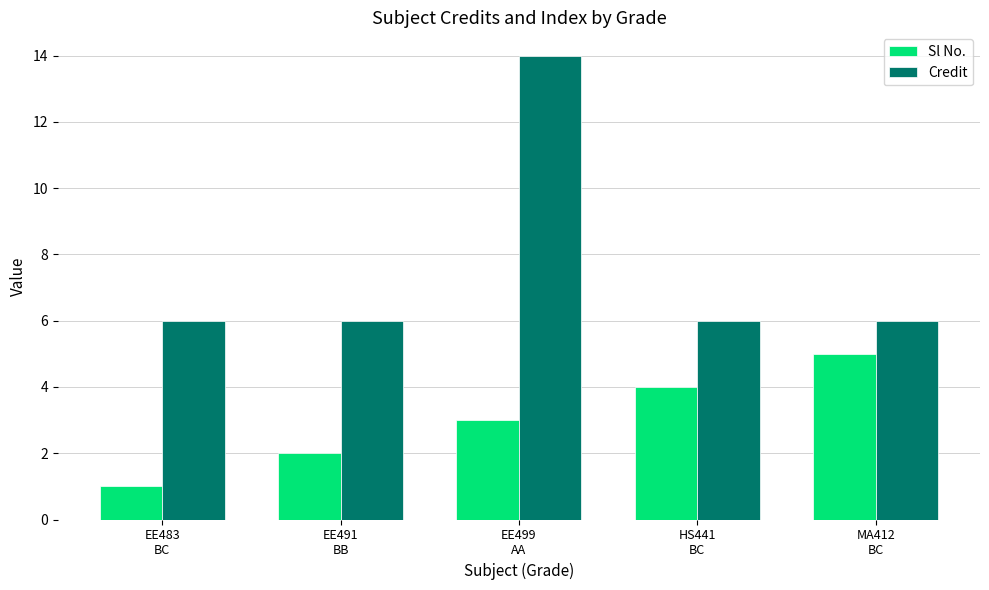

Which series changed the most between EE491
BB and EE499
AA?

Credit